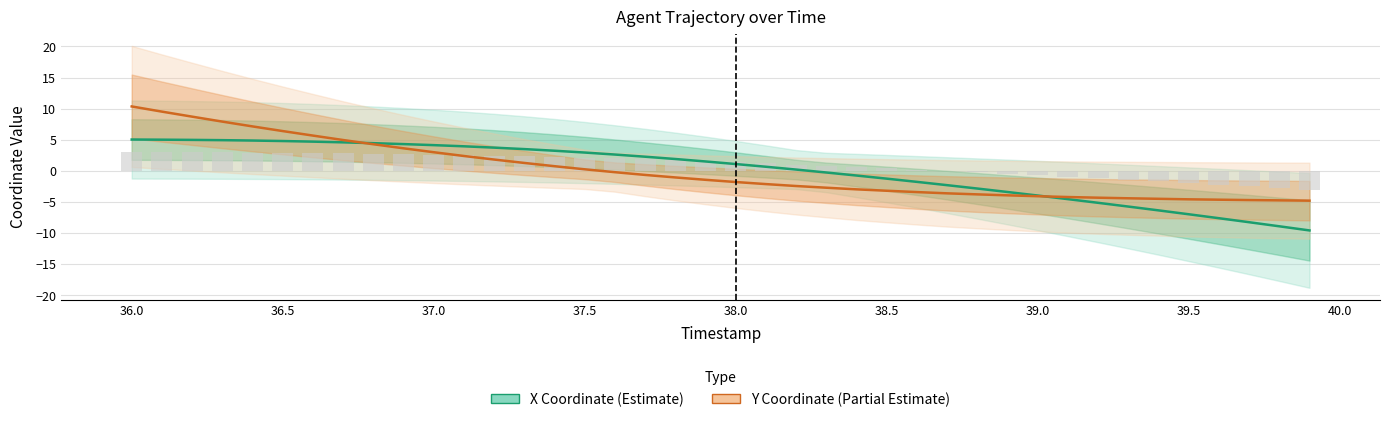

List the series in order of their overall mean, highest first.

X (normalised), Y (normalised)